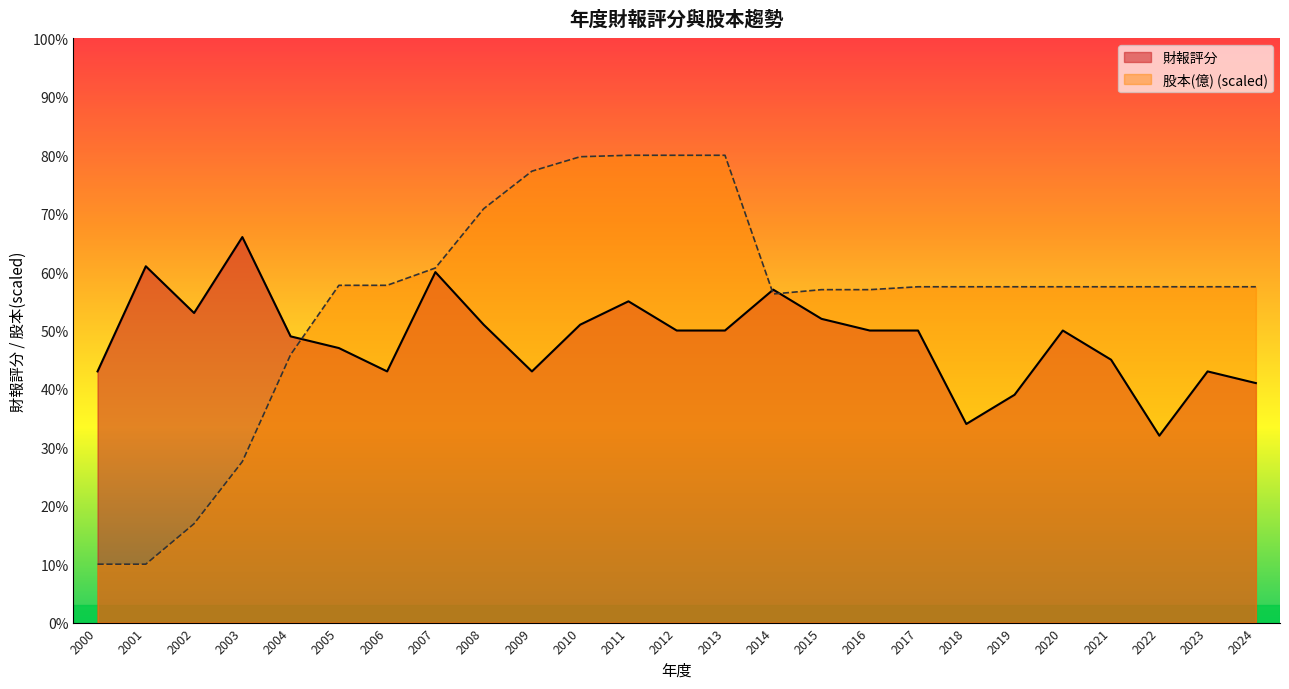

Which category has the highest value in the 財報評分 series?

2003